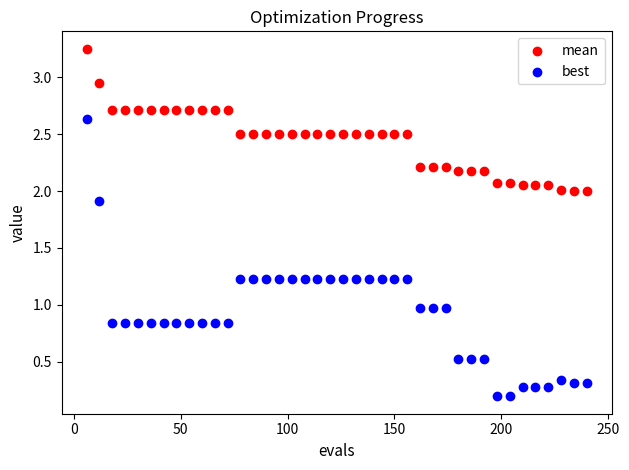

What are all the series names shown in the legend?

mean, best